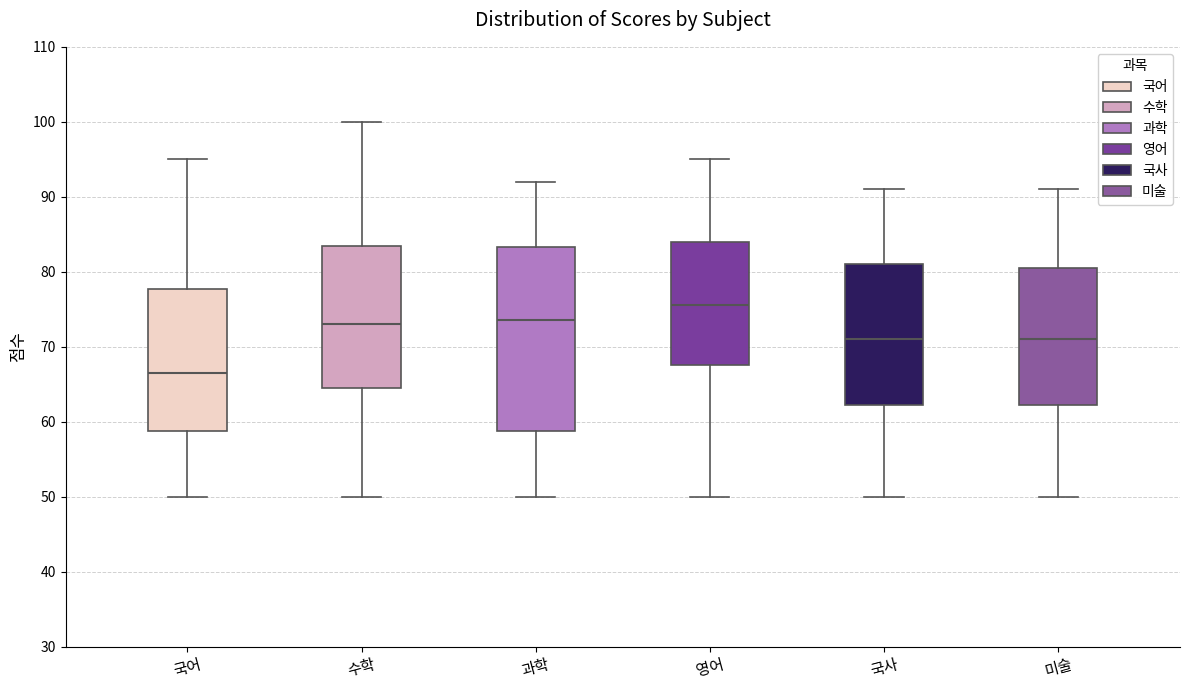

Which box has the highest median line?

영어